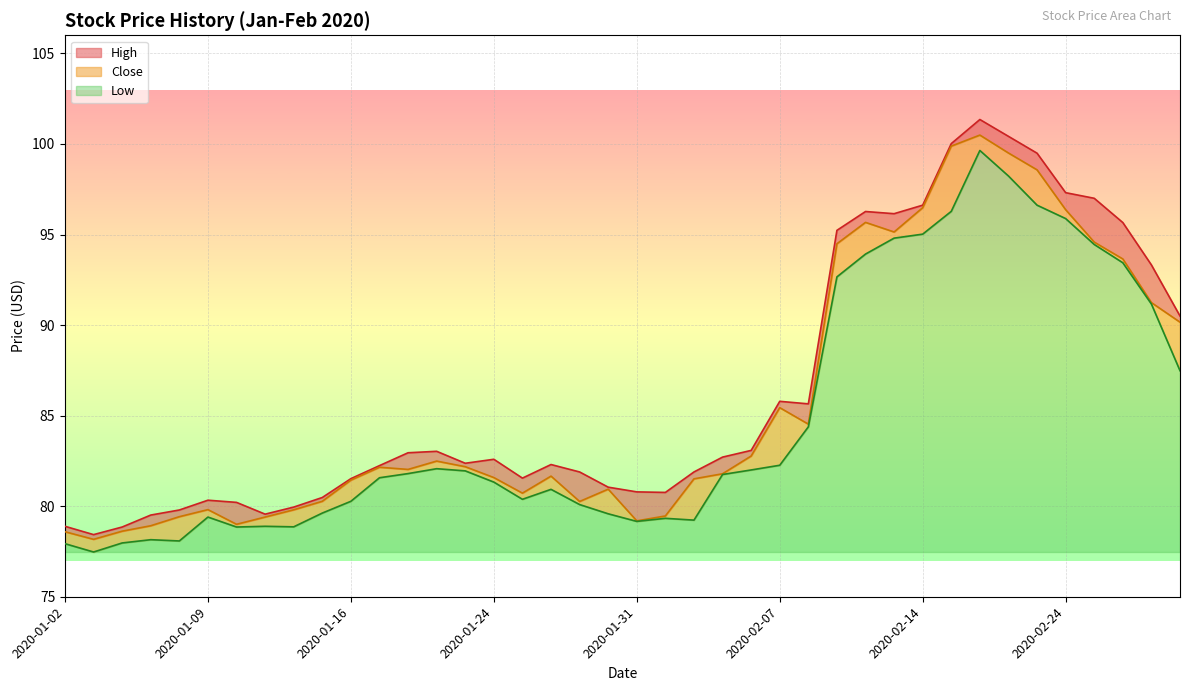

The Low series shows 1.9 at 2020-01-09. True or false?

True